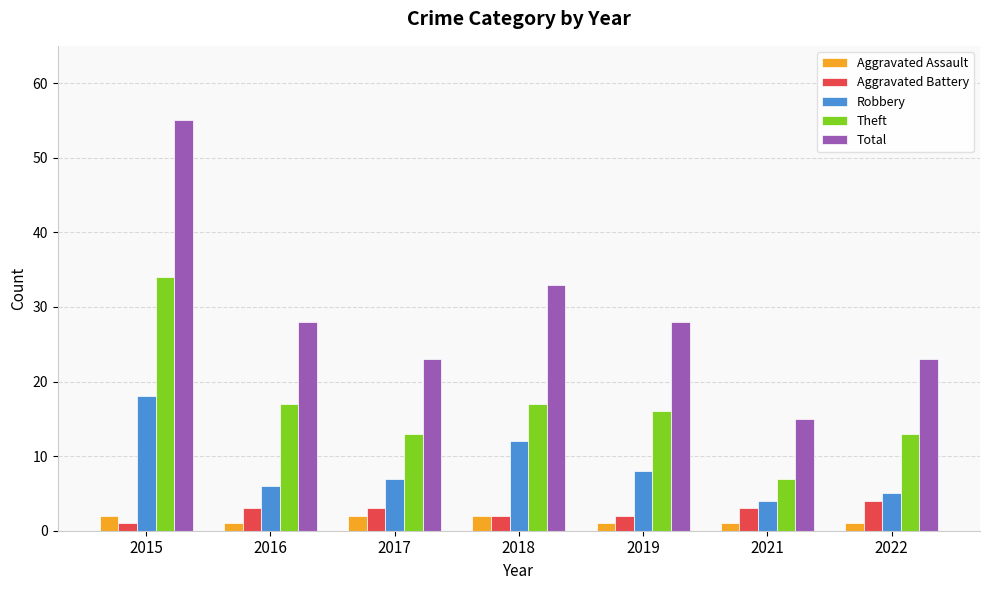

At which label does Total reach its peak?

2015